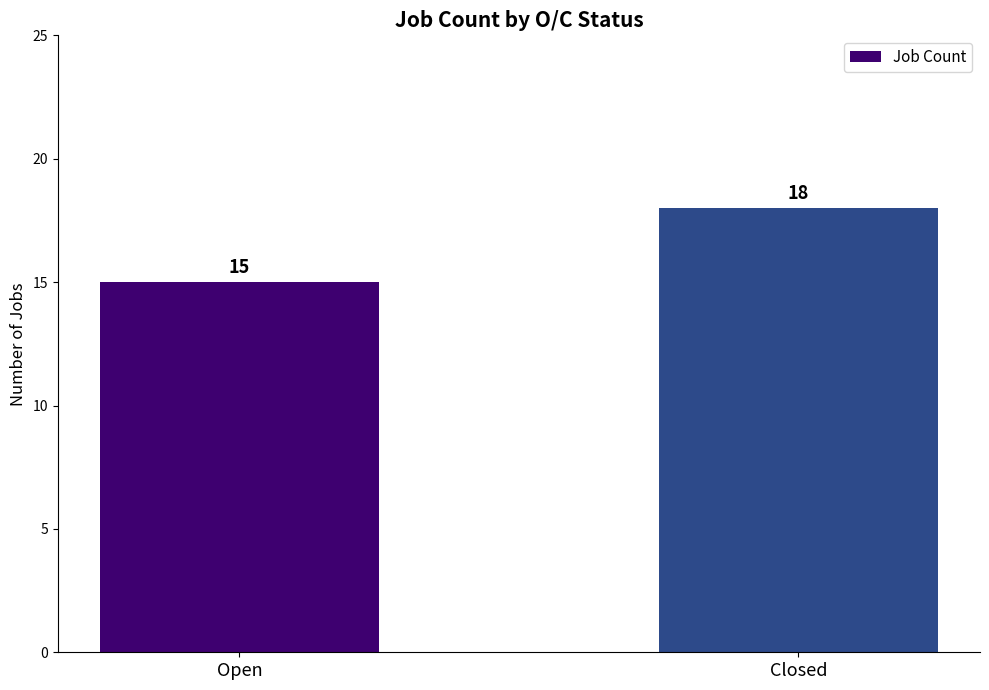

List the labels in order of value, largest first.

Closed, Open